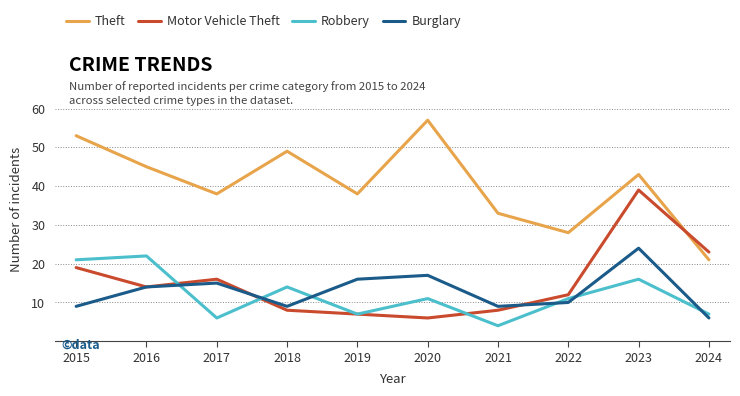

Reading left to right, what are all the values shown in this chart?

Theft: 2015=53	2016=45	2017=38	2018=49	2019=38	2020=57	2021=33	2022=28	2023=43	2024=21
Motor Vehicle Theft: 2015=19	2016=14	2017=16	2018=8	2019=7	2020=6	2021=8	2022=12	2023=39	2024=23
Robbery: 2015=21	2016=22	2017=6	2018=14	2019=7	2020=11	2021=4	2022=11	2023=16	2024=7
Burglary: 2015=9	2016=14	2017=15	2018=9	2019=16	2020=17	2021=9	2022=10	2023=24	2024=6